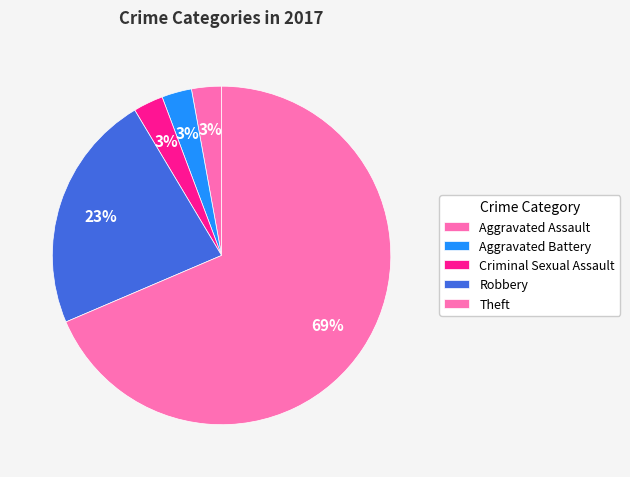

To the nearest percent, what is the average slice percentage?

20%